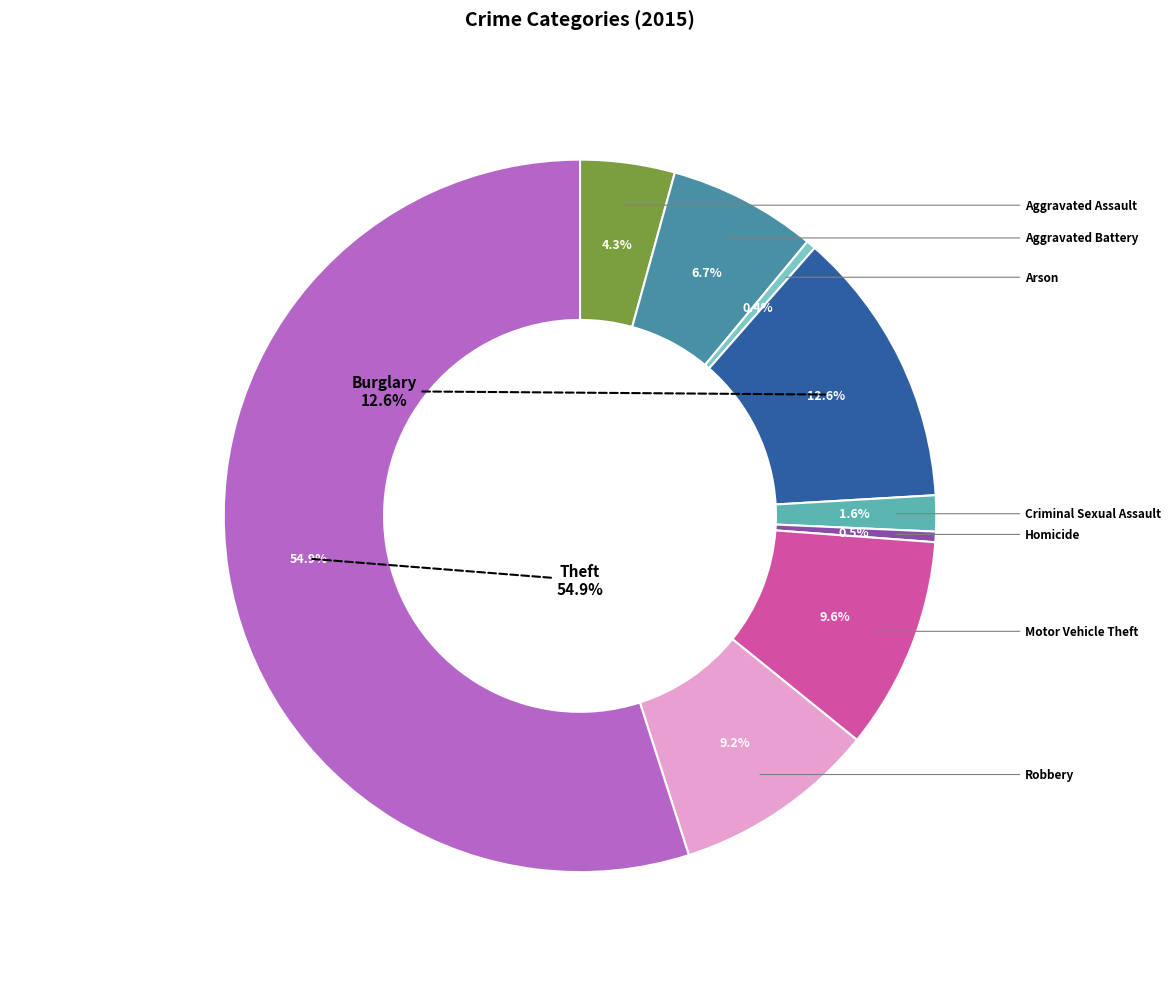

Combined, do Criminal Sexual Assault and Aggravated Battery account for over 50%?

No